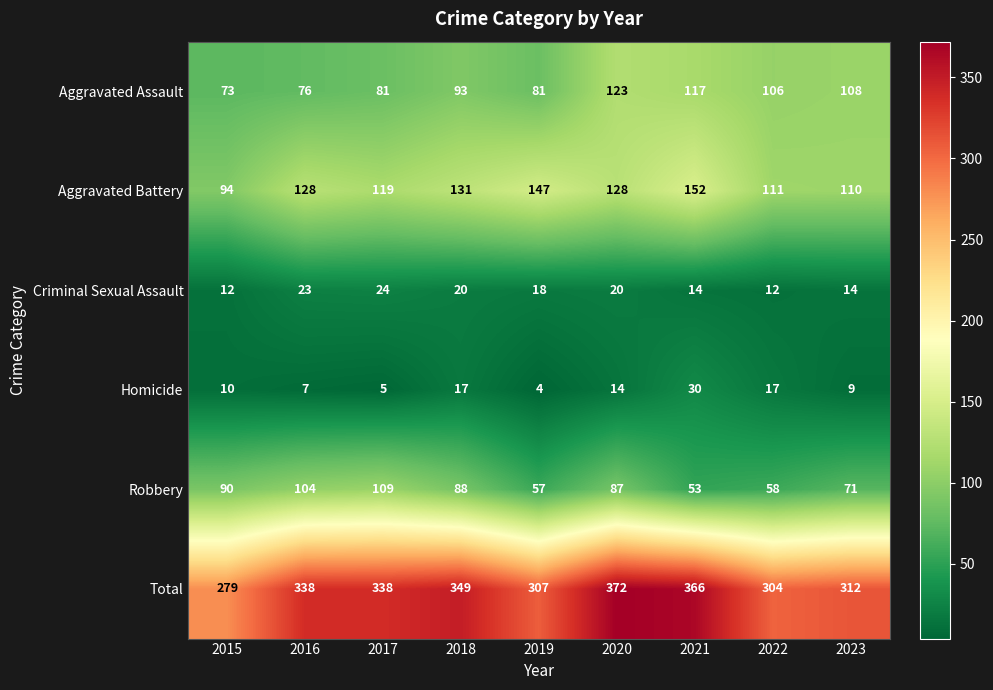

At which label does Aggravated Assault reach its peak?

2020